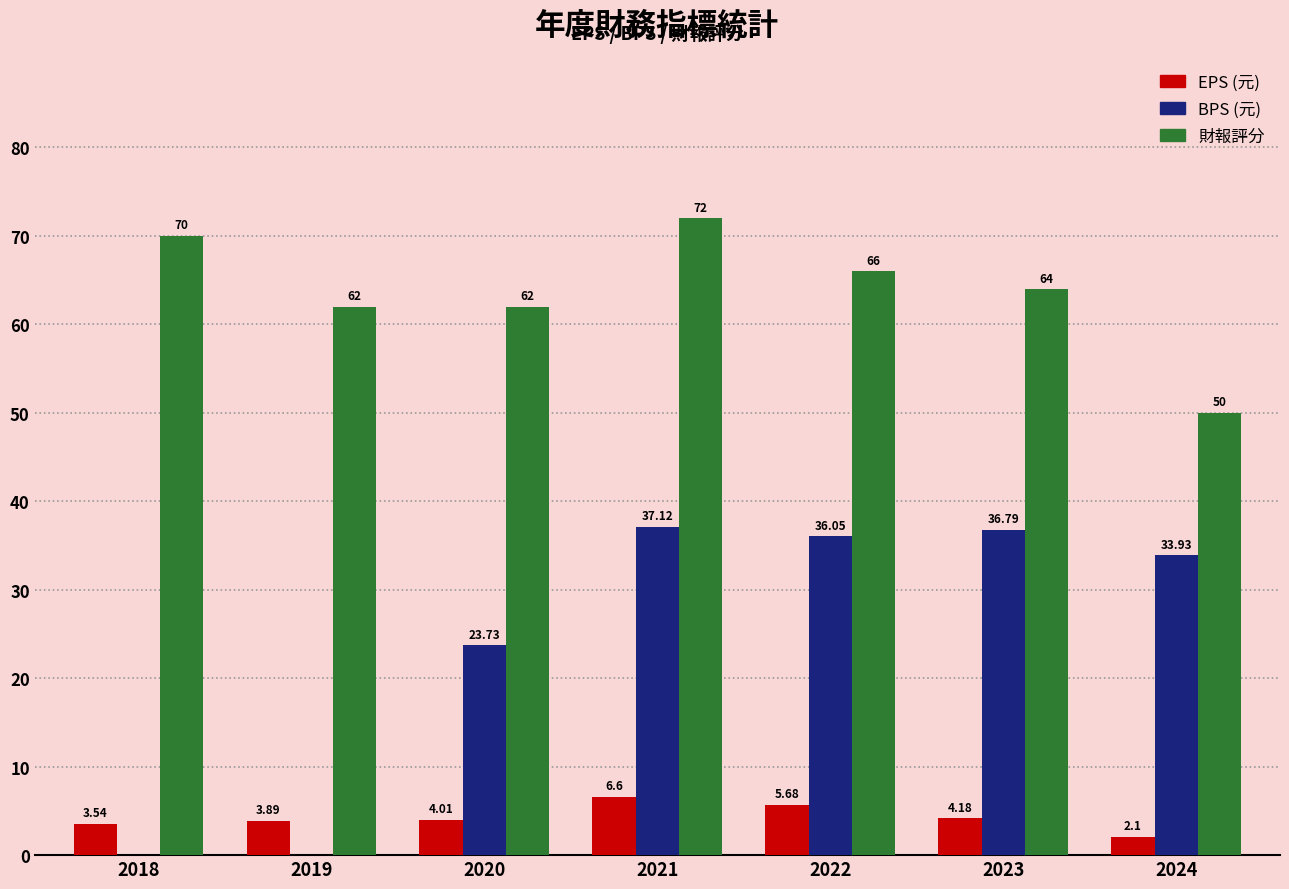

What is the approximate value of 財報評分 at 2024?

50.0